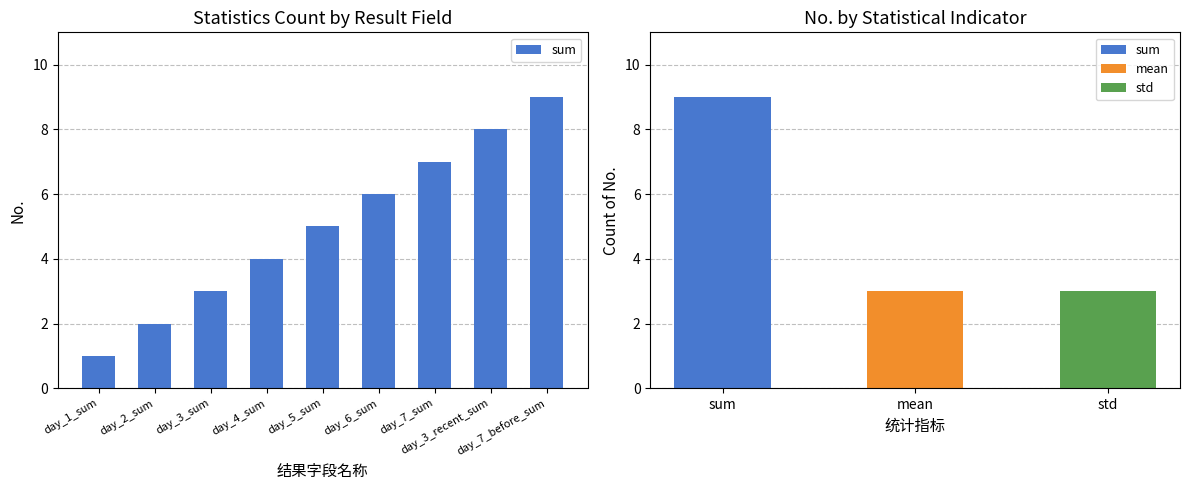

Which label corresponds to the smallest value in the chart?

day_1_sum